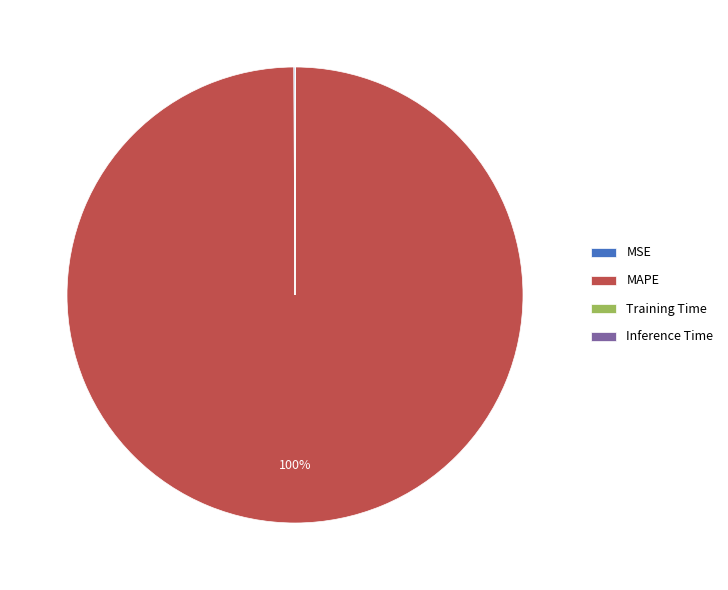

To the nearest percent, what portion does MAPE represent?

100%